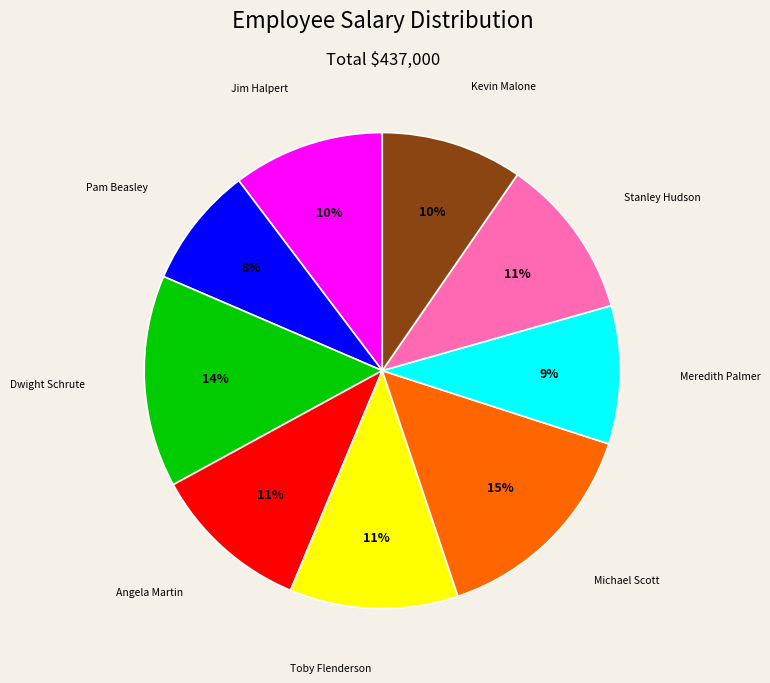

To the nearest percent, what is the difference between the largest and smallest slice percentages?

7%